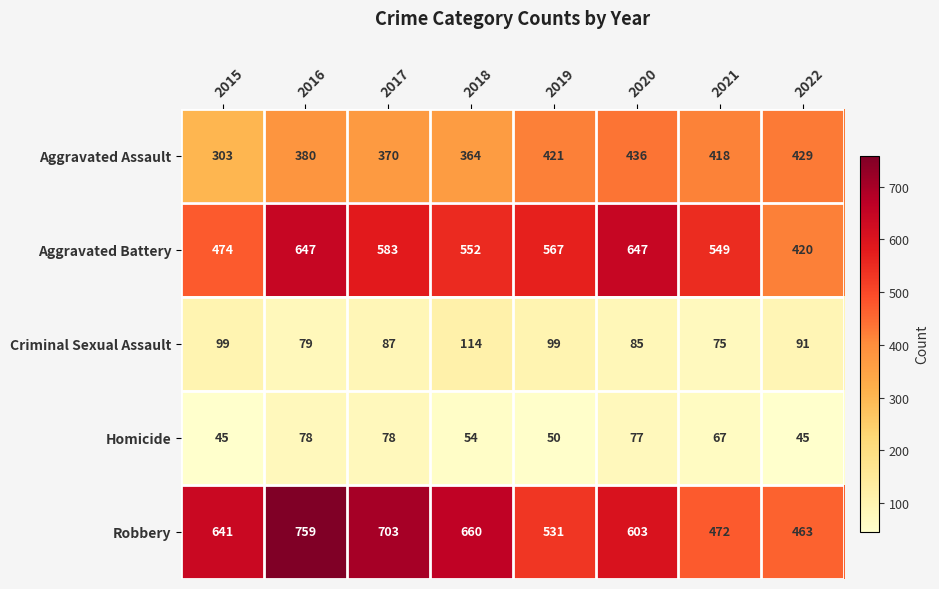

What is the sum of the Criminal Sexual Assault values at 2022 and 2018?

205